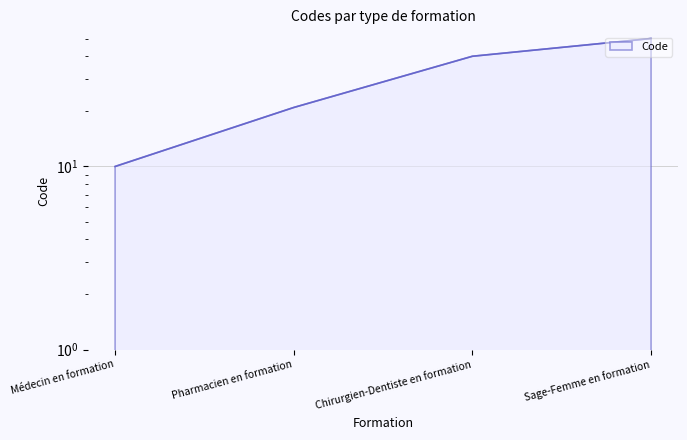

How many lines are shown in the chart?

1